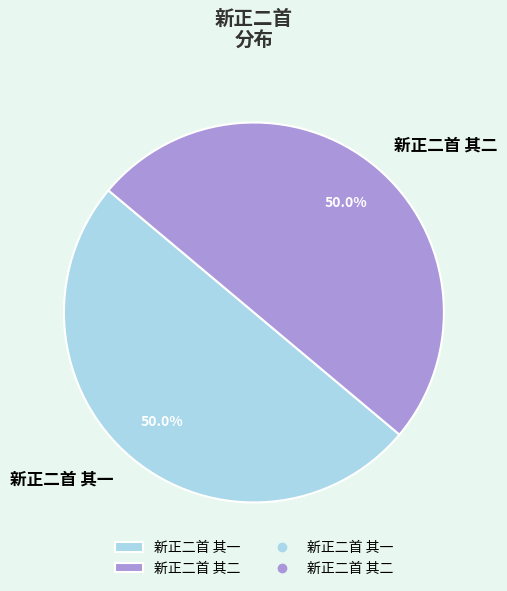

How many slices are in this pie chart?

2